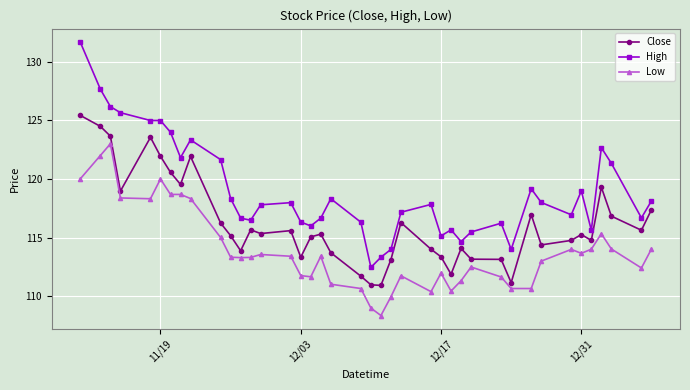

What is the sum of all Close values?

4648.5